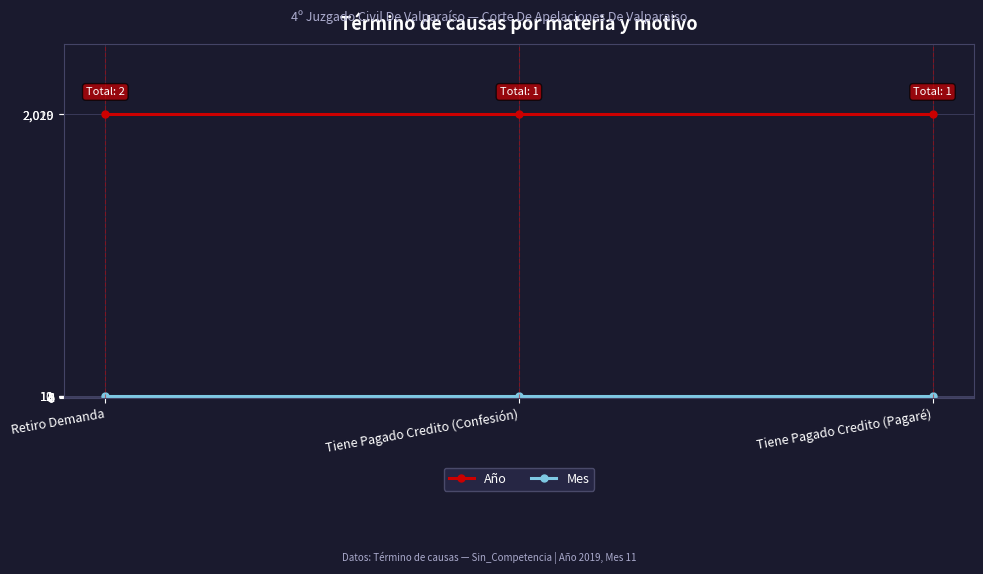

What is the label of the 2nd point from the left?

Tiene Pagado Credito (Confesión)